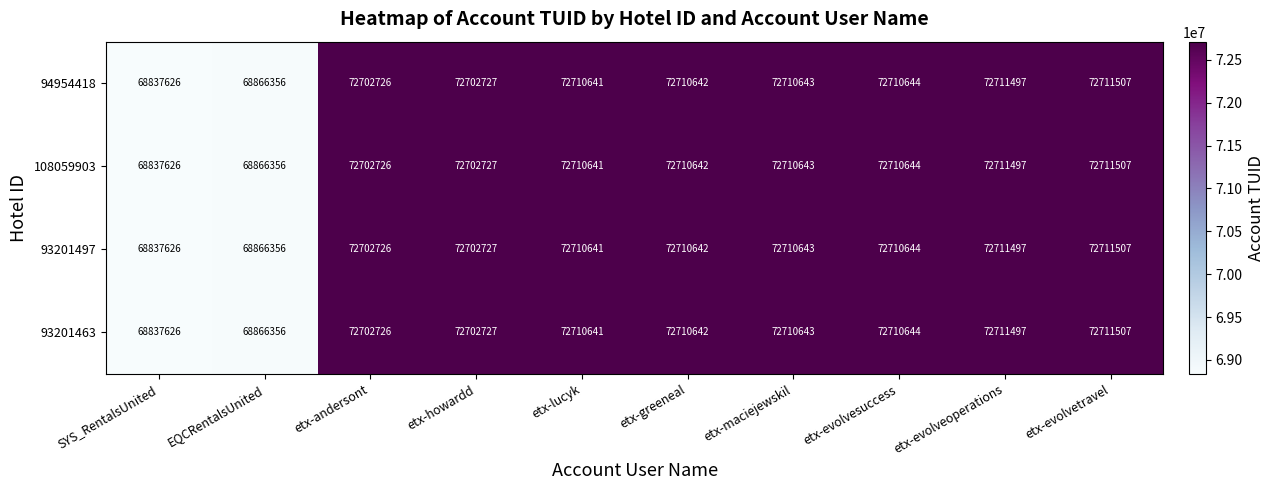

Is the value of 108059903 at etx-evolveoperations greater than the value of 93201463 at etx-maciejewskil?

Yes